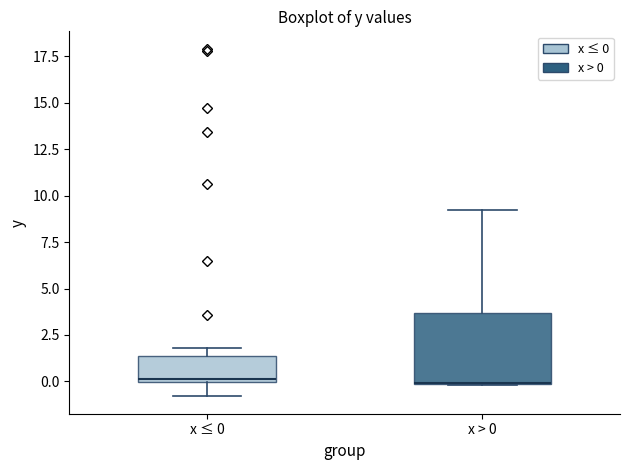

Where is the upper edge of the box for x ≤ 0 on the y-axis? The values are not printed on the chart, so give them approximately, as read against the axis.

1.5